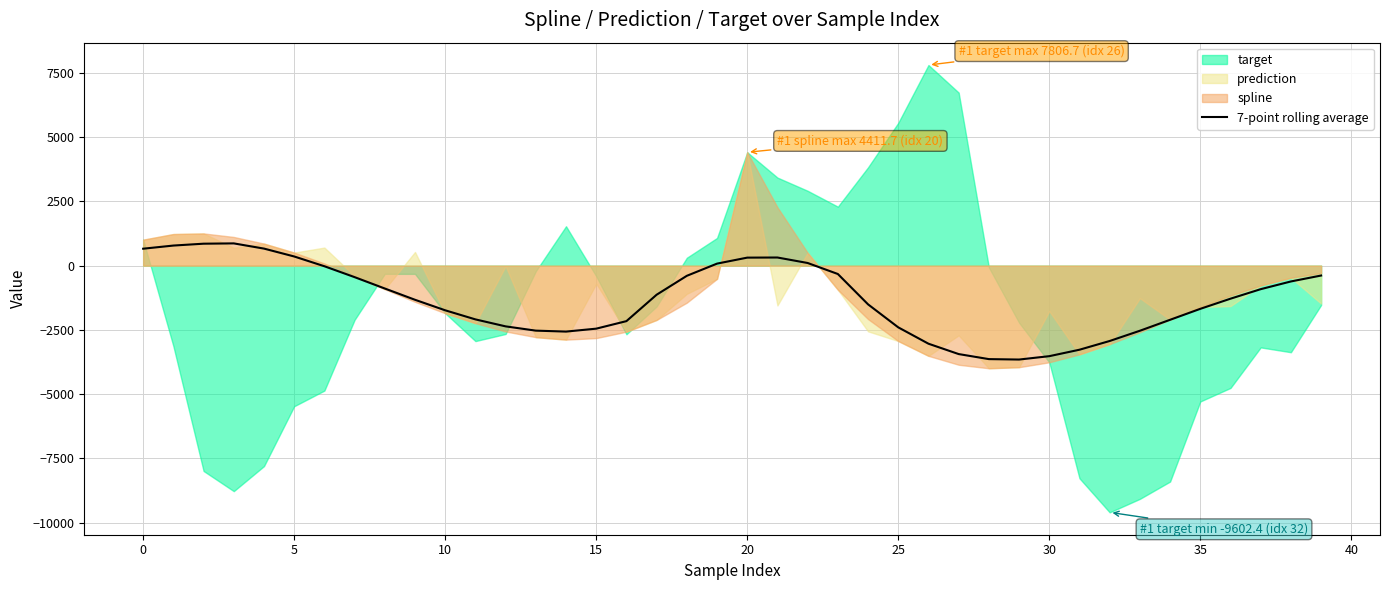

What is the label of the 34th point from the left?

33